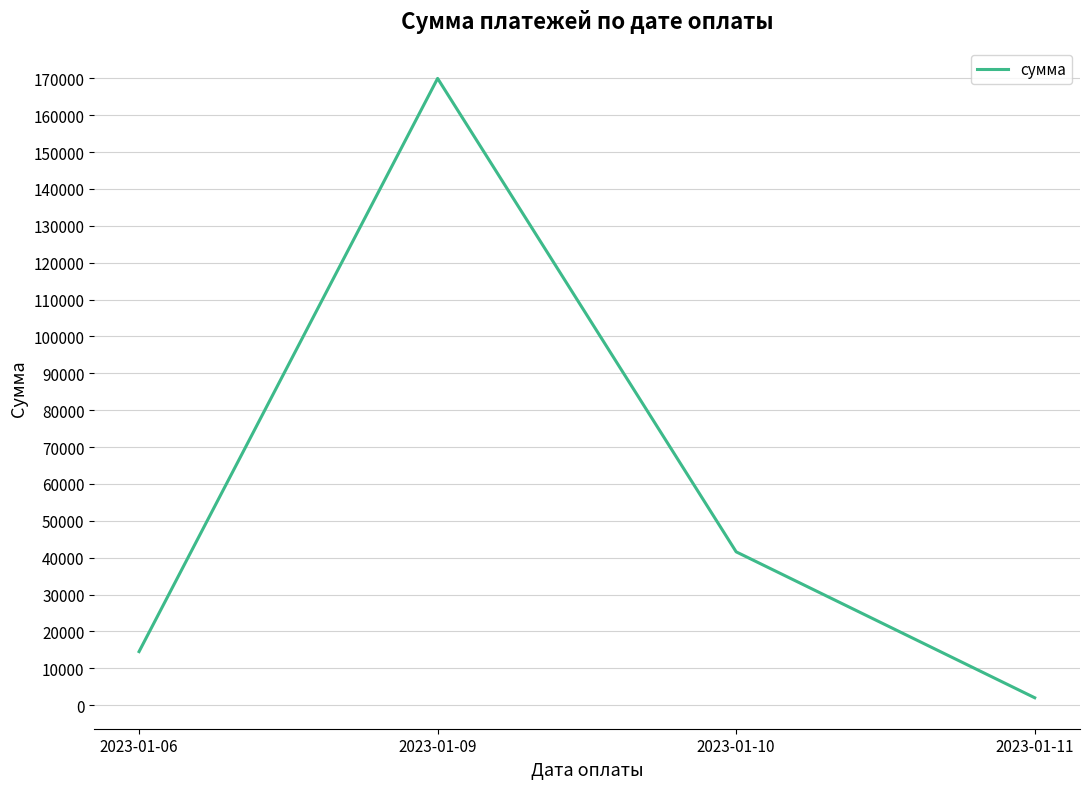

What is the difference between the values at 2023-01-09 and 2023-01-10?

128395.1